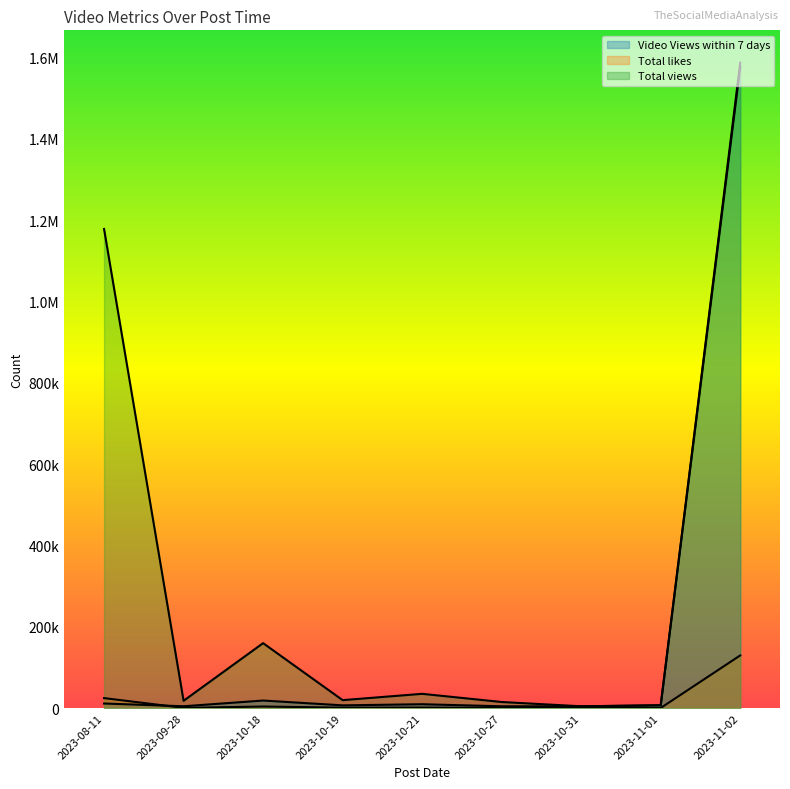

Rank the categories by Total likes value from highest to lowest.

2023-11-02, 2023-08-11, 2023-10-18, 2023-10-21, 2023-10-19, 2023-10-27, 2023-09-28, 2023-11-01, 2023-10-31